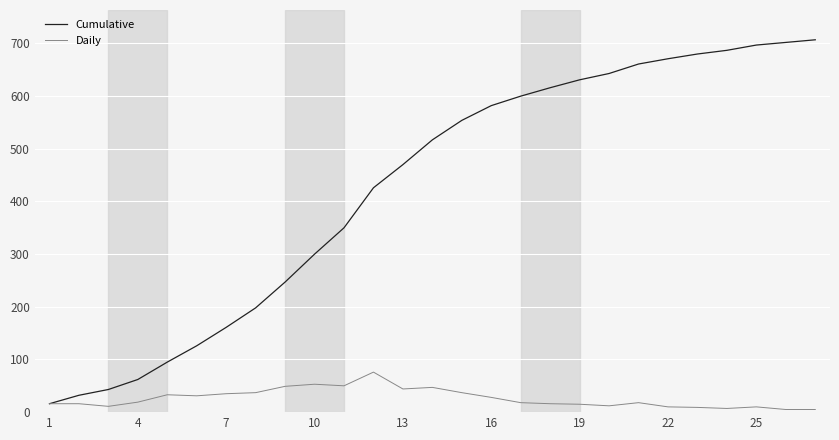

Count the number of categories in the chart.

27